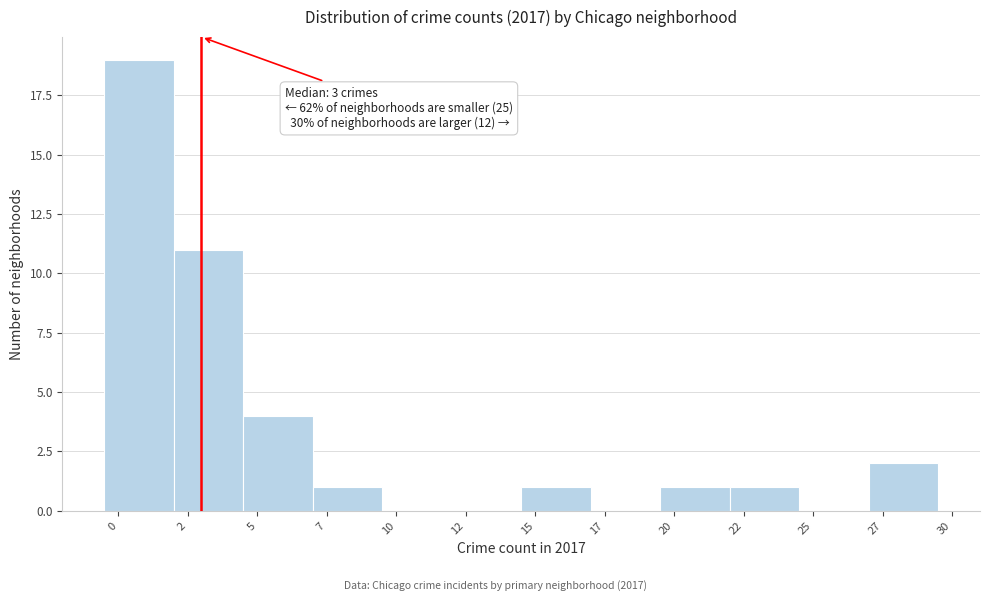

Reading right to left, extract all data points from this chart.

27=2	25=0	22=1	20=1	17=0	15=1	12=0	10=0	7=1	5=4	2=11	0=19